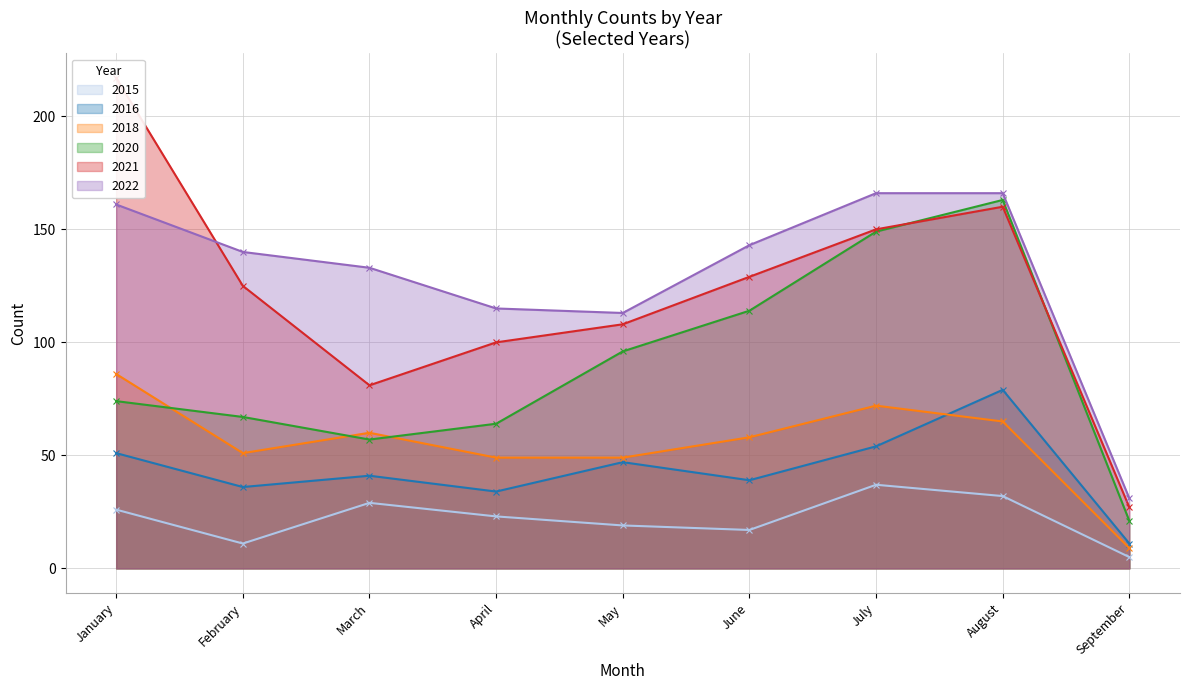

Reading left to right, transcribe all the data shown in this chart.

2015: January=26	February=11	March=29	April=23	May=19	June=17	July=37	August=32	September=5
2016: January=51	February=36	March=41	April=34	May=47	June=39	July=54	August=79	September=11
2018: January=86	February=51	March=60	April=49	May=49	June=58	July=72	August=65	September=9
2020: January=74	February=67	March=57	April=64	May=96	June=114	July=149	August=163	September=21
2021: January=217	February=125	March=81	April=100	May=108	June=129	July=150	August=160	September=27
2022: January=161	February=140	March=133	April=115	May=113	June=143	July=166	August=166	September=31